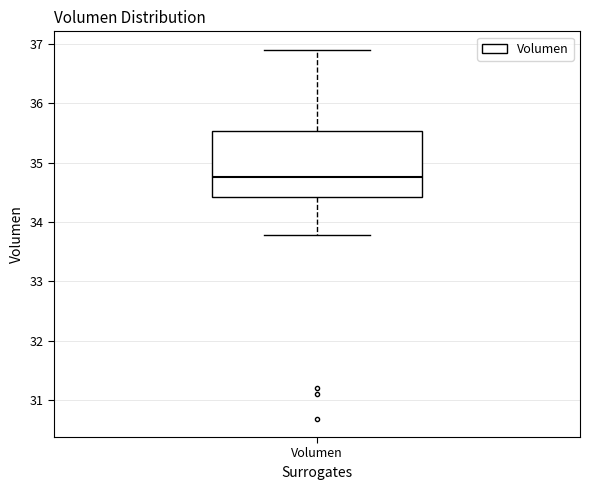

Read this box plot against the y-axis: the position of the median line, the range covered by the box, and the ends of both whiskers. The values are not printed on the chart, so give them approximately, as read against the axis.

median 34.8, box 34.4 to 35.5, whiskers 33.8 to 36.9